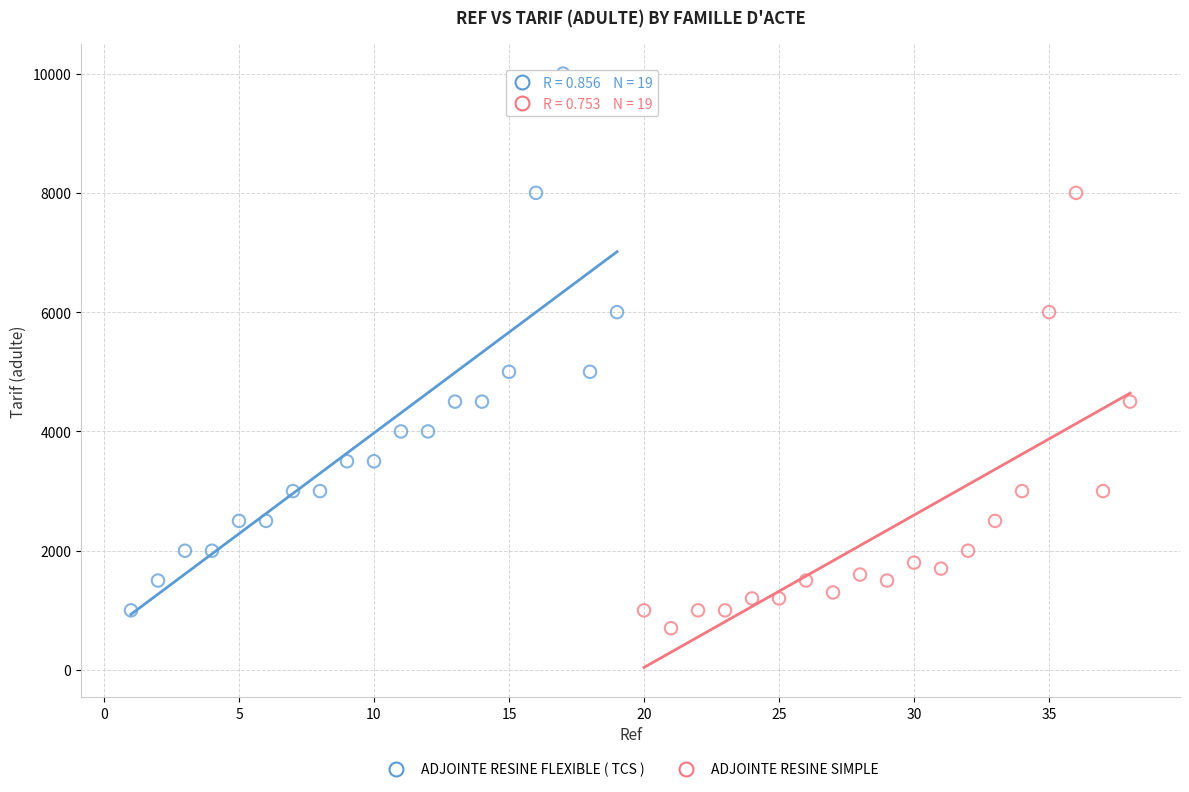

What are all the series names shown in the legend?

ADJOINTE RESINE FLEXIBLE ( TCS ), ADJOINTE RESINE SIMPLE